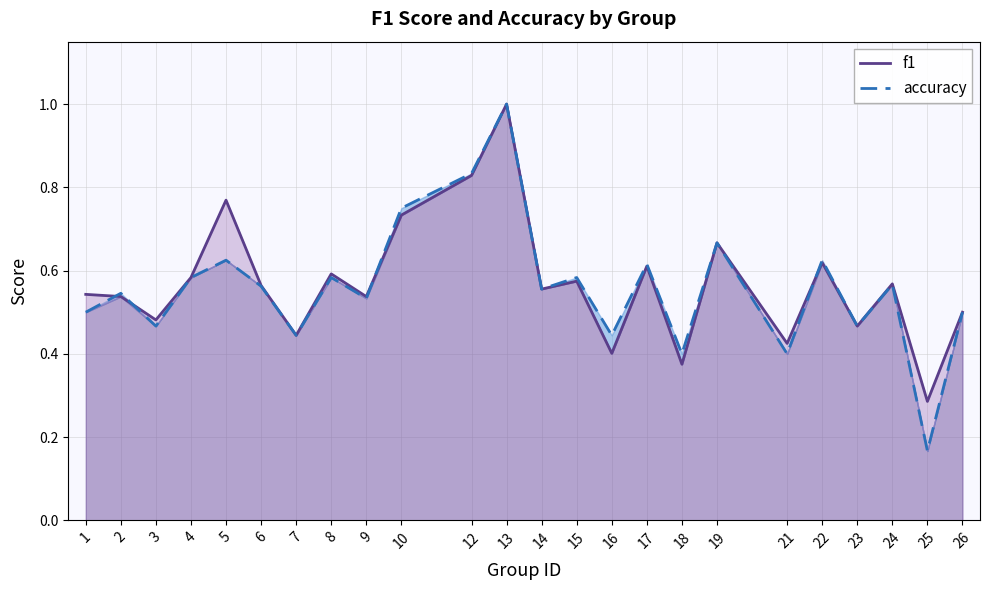

Reading left to right, transcribe all the data shown in this chart.

f1: 1=0.5	2=0.5	3=0.5	4=0.6	5=0.8	6=0.6	7=0.4	8=0.6	9=0.5	10=0.7	12=0.8	13=1.0	14=0.6	15=0.6	16=0.4	17=0.6	18=0.4	19=0.7	21=0.4	22=0.6	23=0.5	24=0.6	25=0.3	26=0.5
accuracy: 1=0.5	2=0.5	3=0.5	4=0.6	5=0.6	6=0.6	7=0.4	8=0.6	9=0.5	10=0.8	12=0.8	13=1.0	14=0.6	15=0.6	16=0.4	17=0.6	18=0.4	19=0.7	21=0.4	22=0.6	23=0.5	24=0.6	25=0.2	26=0.5